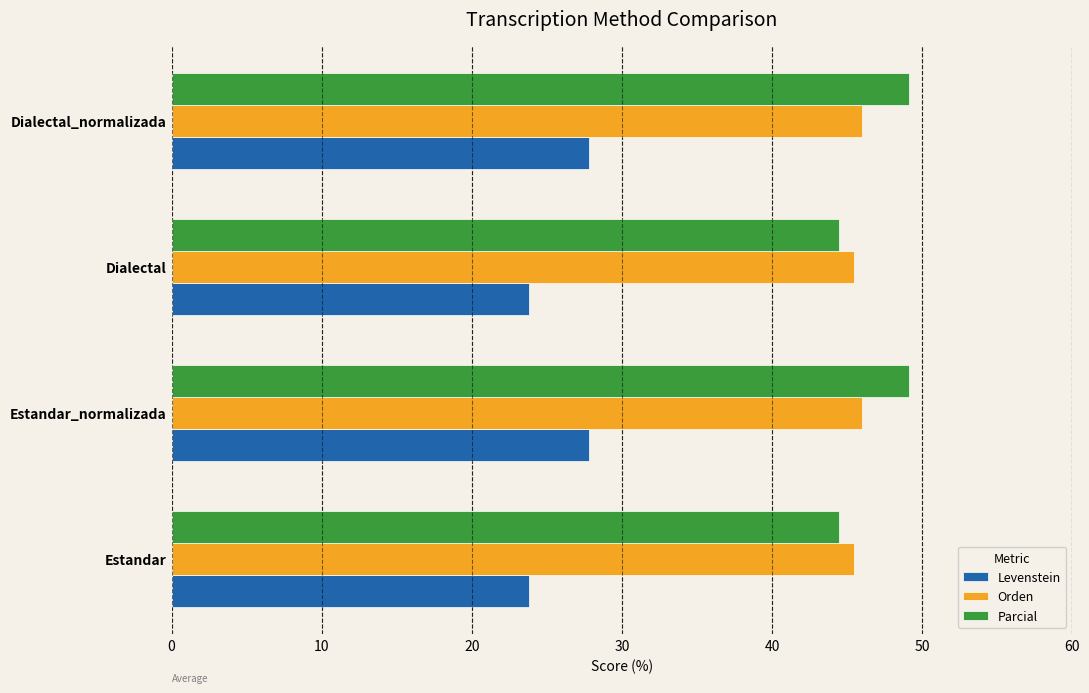

Read the Parcial value at Estandar_normalizada.

49.1